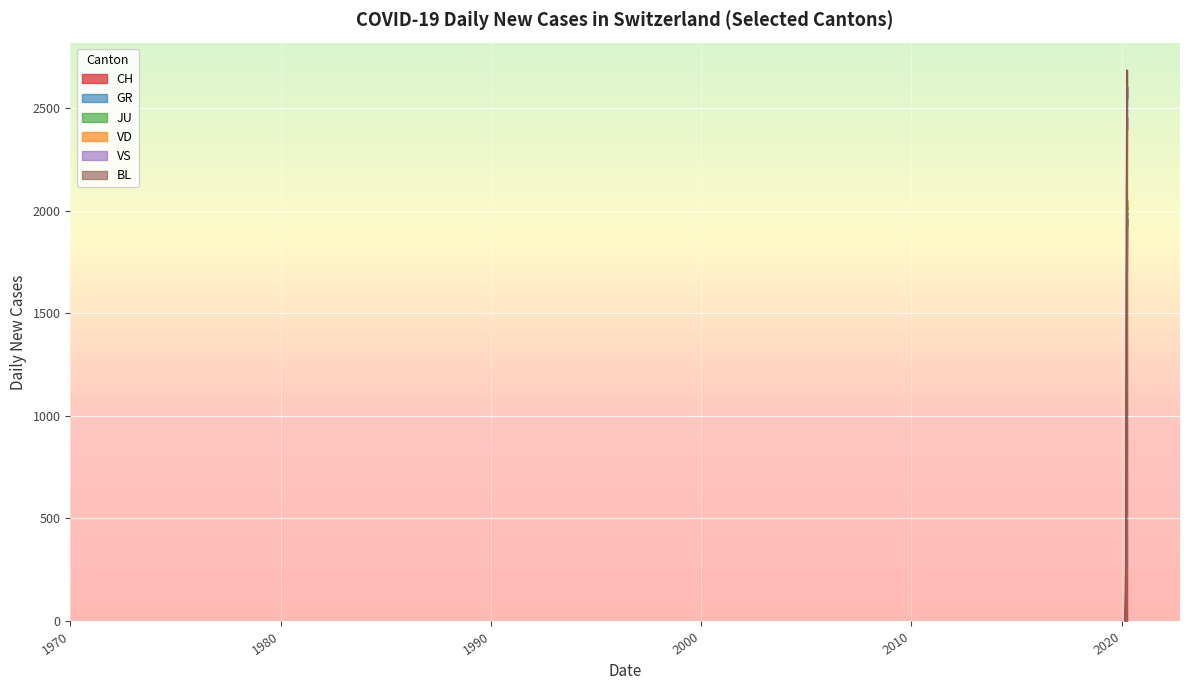

True or false: VD and BL cross at least once.

False